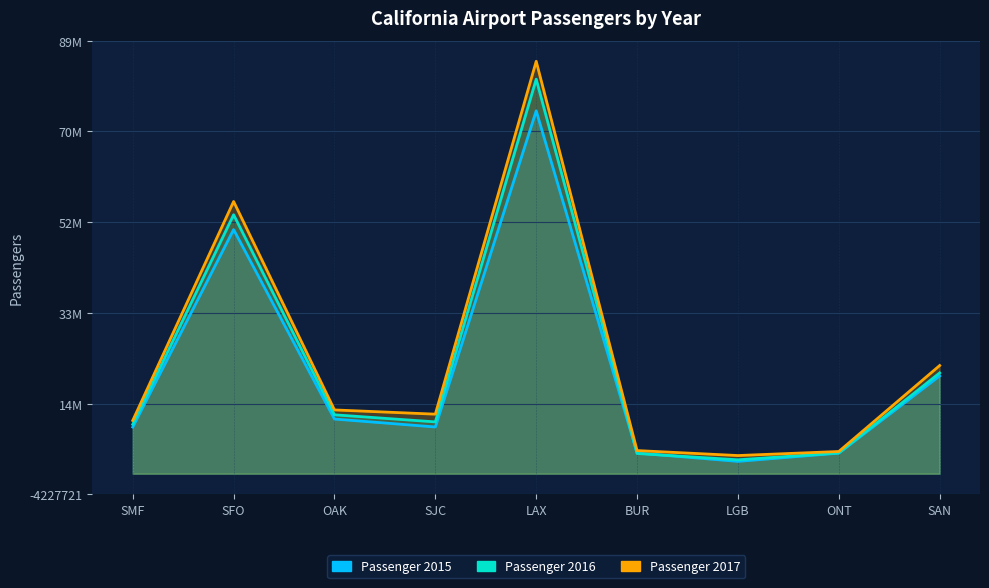

List the labels in order of Passenger 2015 value, largest first.

LAX, SFO, SAN, OAK, SJC, SMF, BUR, ONT, LGB